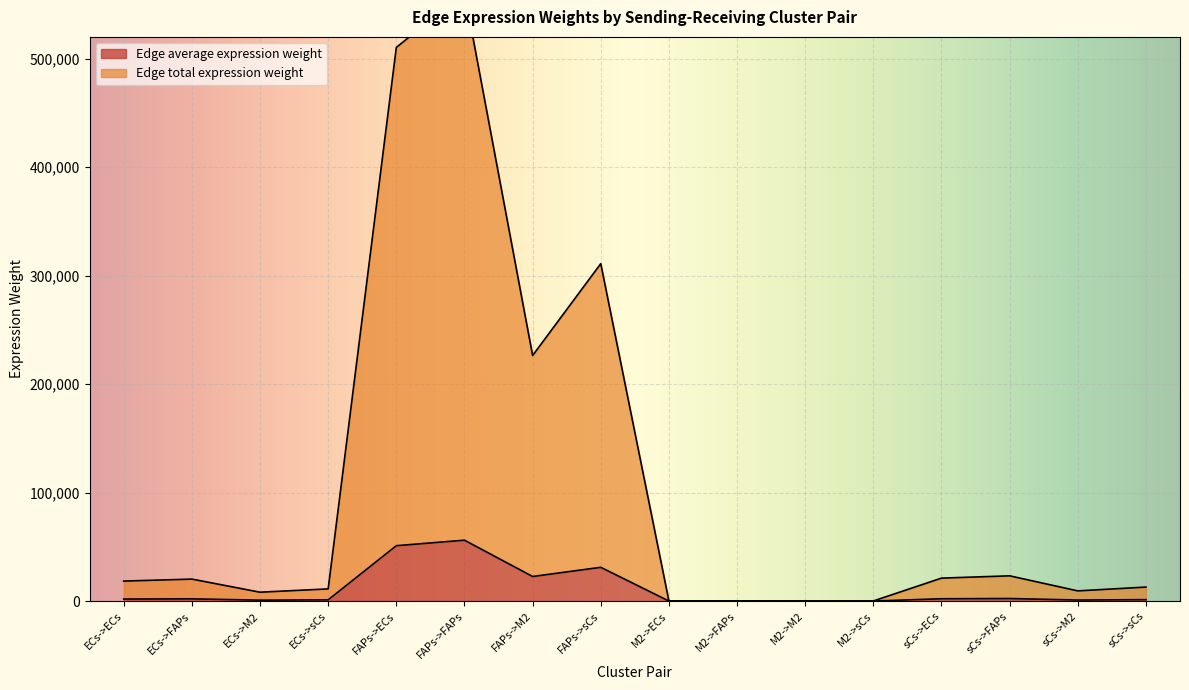

What is the sum of all Edge average expression weight values?

173368.2